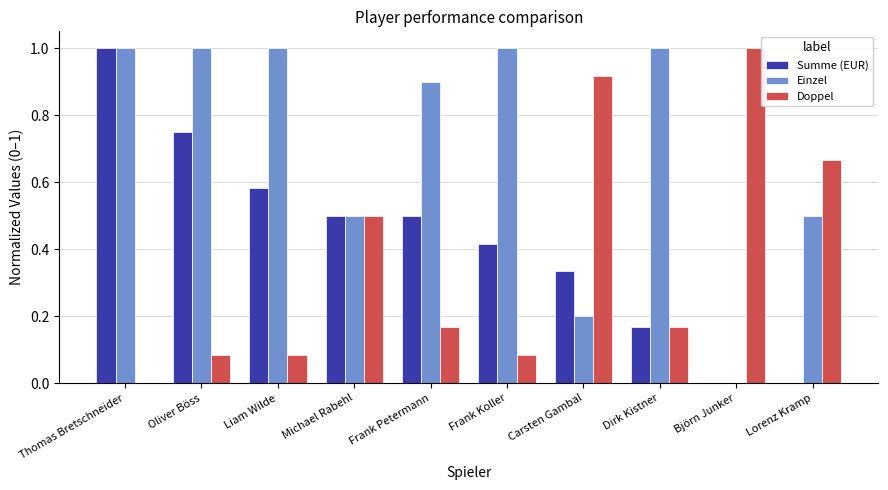

True or false: Summe (EUR) has a value of 0.3 at Dirk Kistner.

False